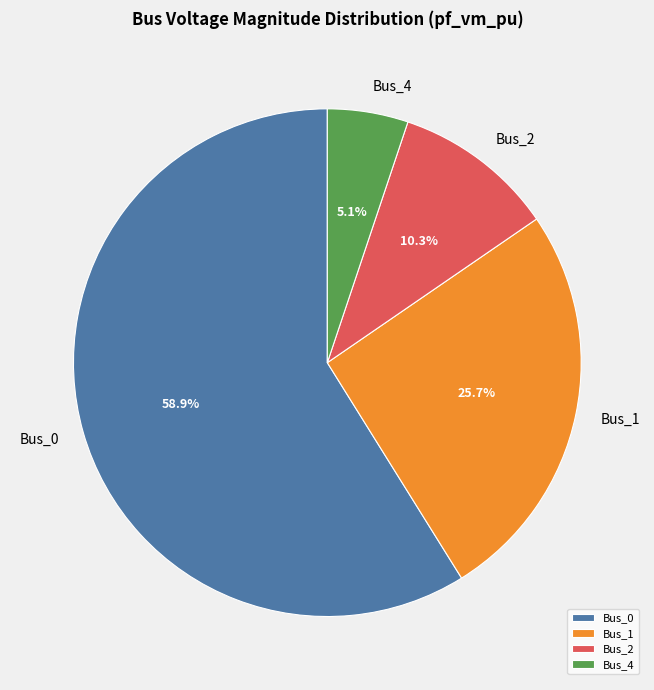

The Bus_2 slice represents 2% of the pie. True or false?

False